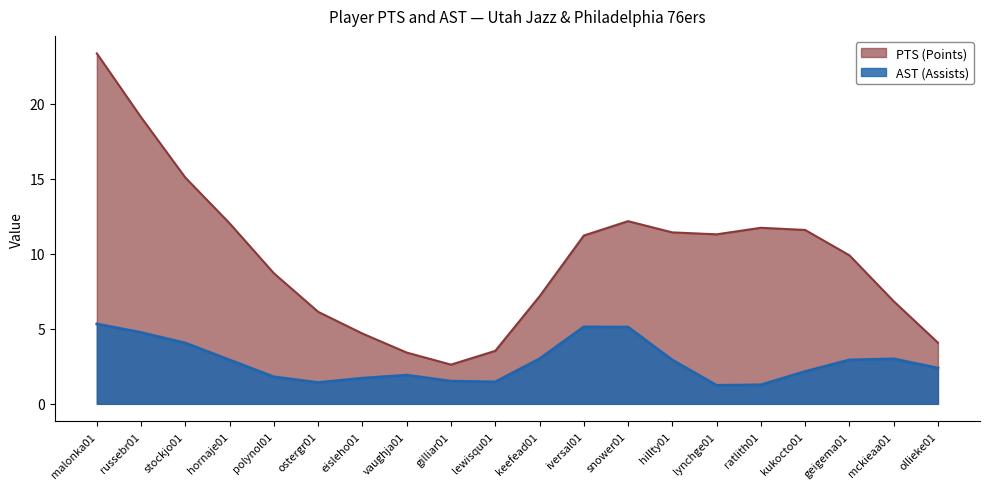

What is the difference between the AST (Assists) values at hillty01 and iversal01?

2.2